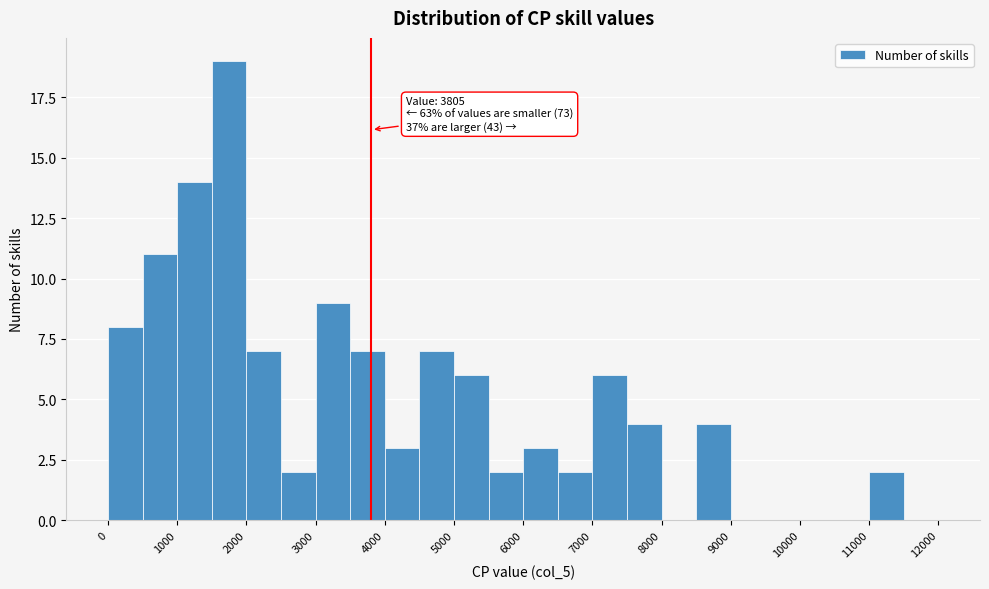

Over which range of the x-axis is the bar tallest?

1500 to 2000